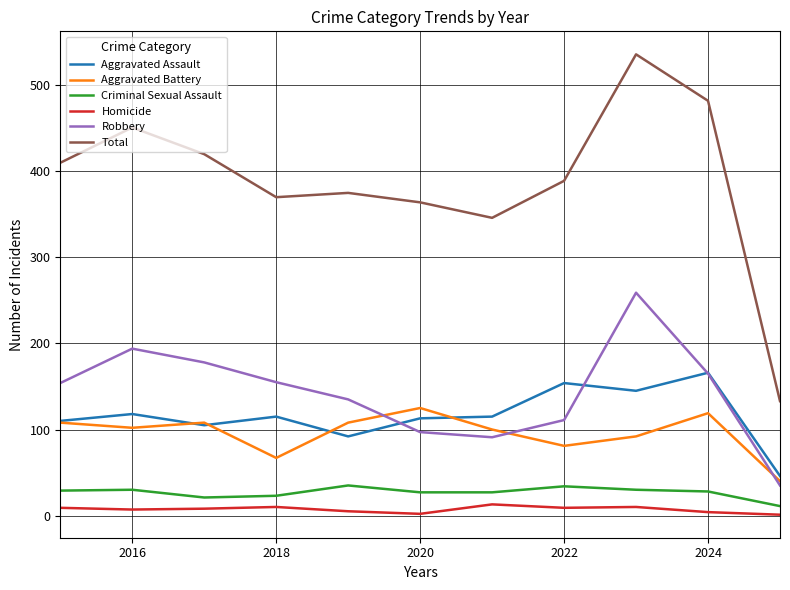

Does the chart have visible grid lines?

Yes